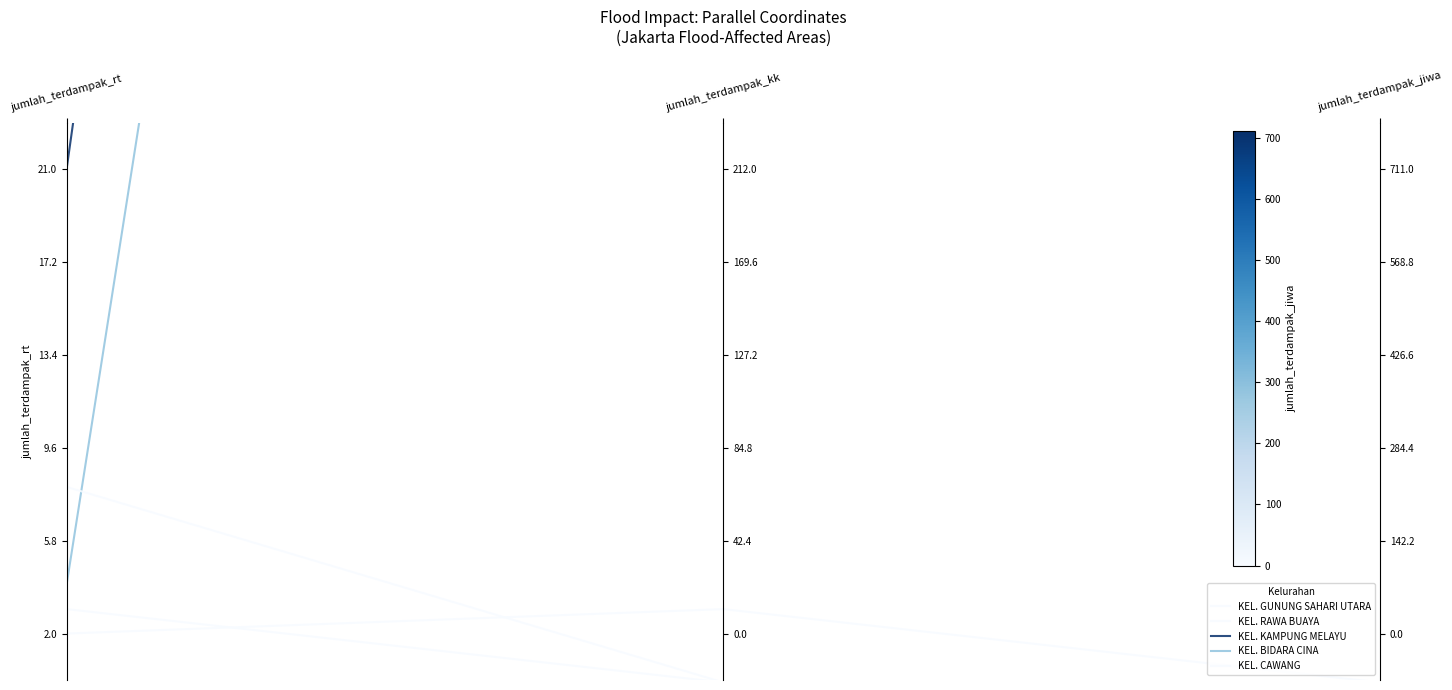

What are all the series names shown in the legend?

KEL. GUNUNG SAHARI UTARA, KEL. RAWA BUAYA, KEL. KAMPUNG MELAYU, KEL. BIDARA CINA, KEL. CAWANG